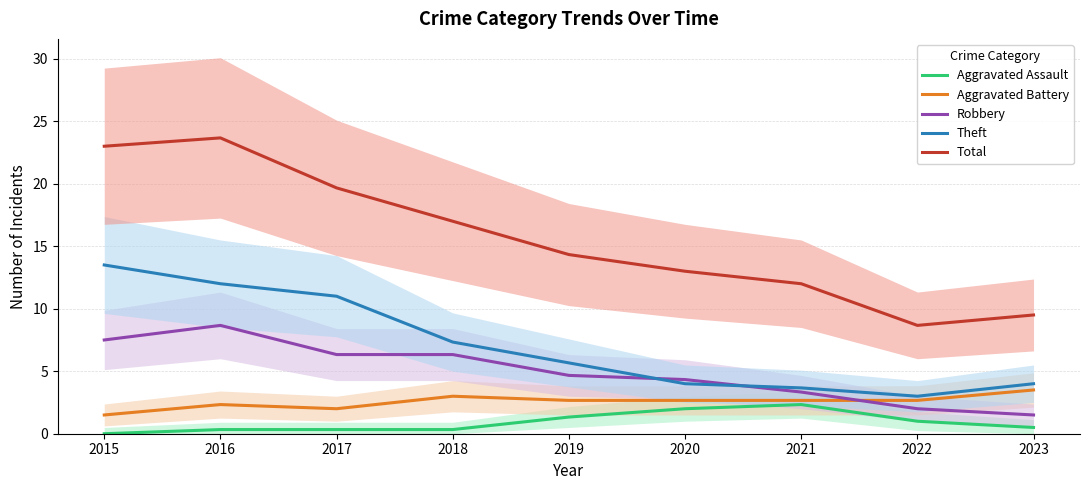

Which series has the largest range (max minus min)?

Total